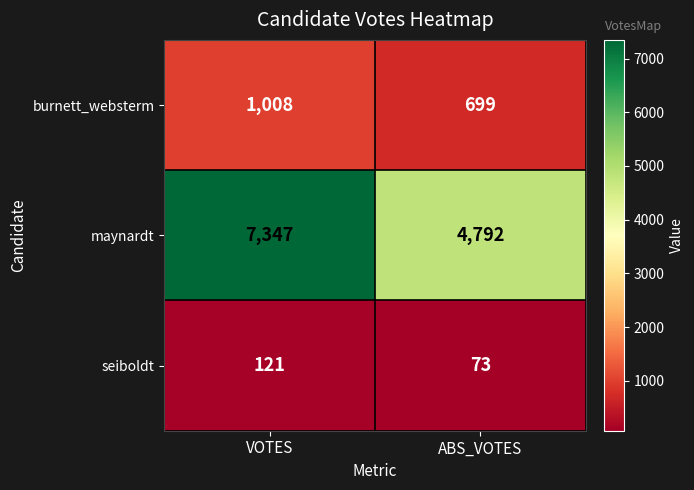

What is the approximate value of seiboldt at ABS_VOTES, to the nearest 10?

70